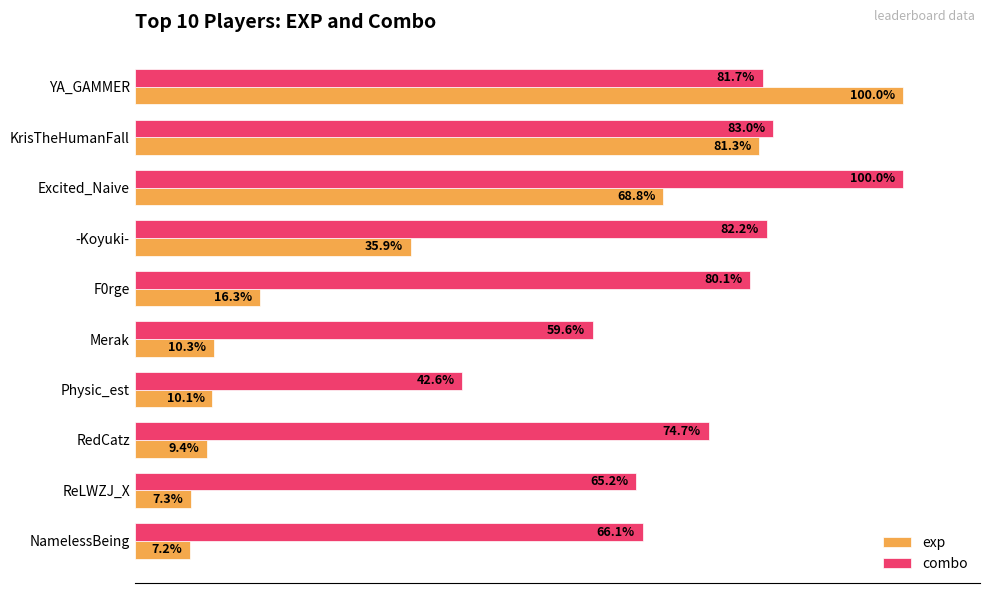

Where is exp nearest to the value 53?

Excited_Naive